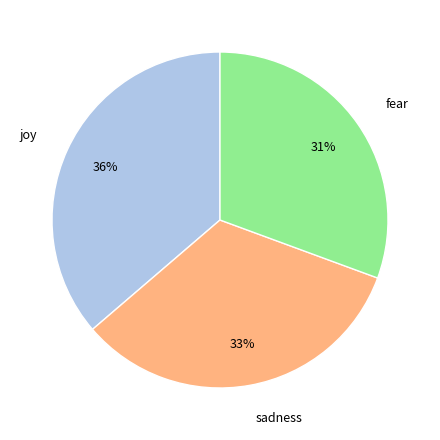

Does joy represent more than half of the total?

No